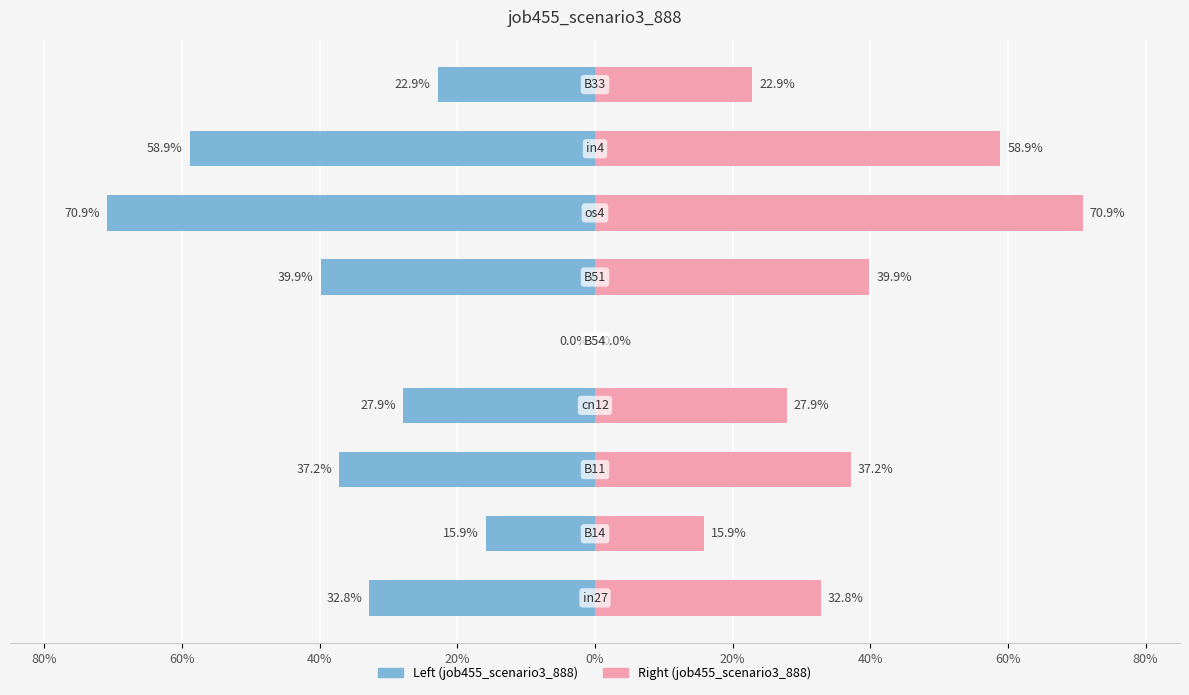

What is the difference between the maximum and minimum values?

0.7